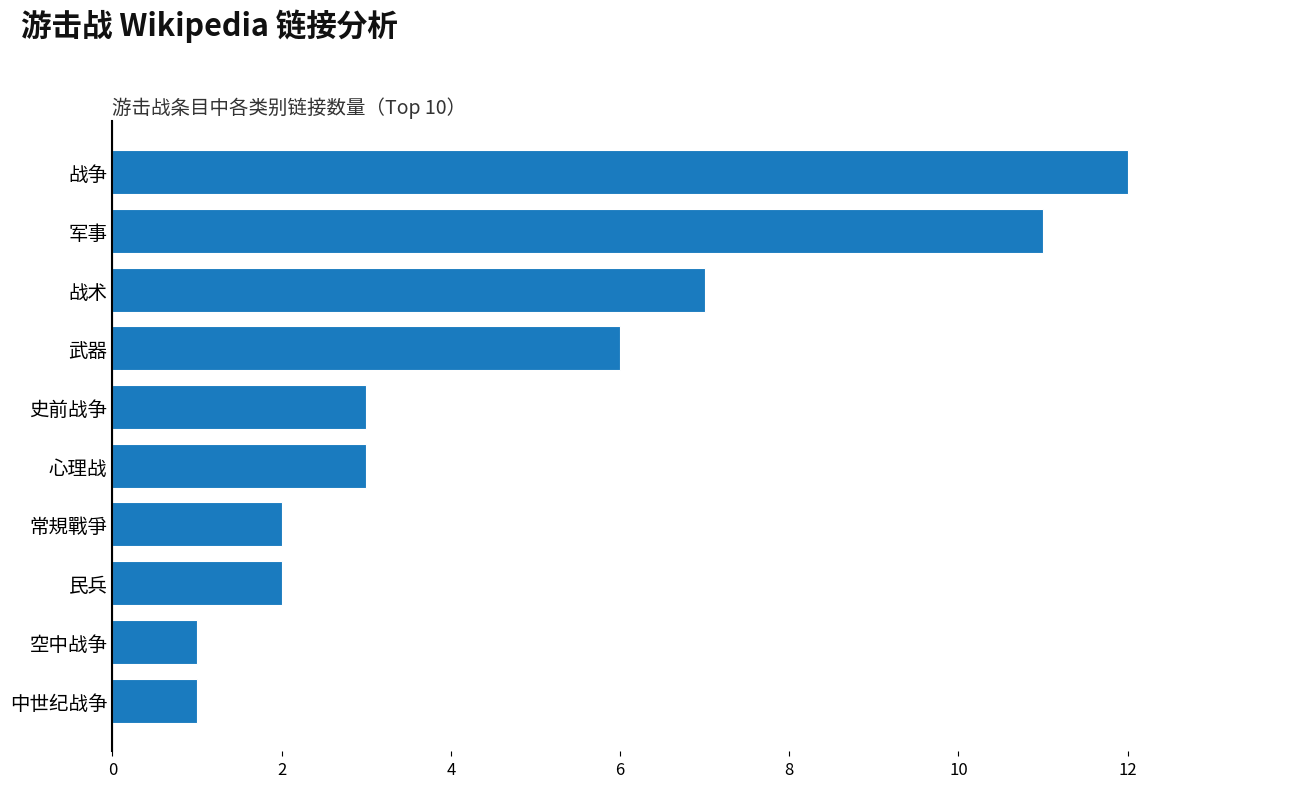

At which category does the chart reach its peak across all series?

战争